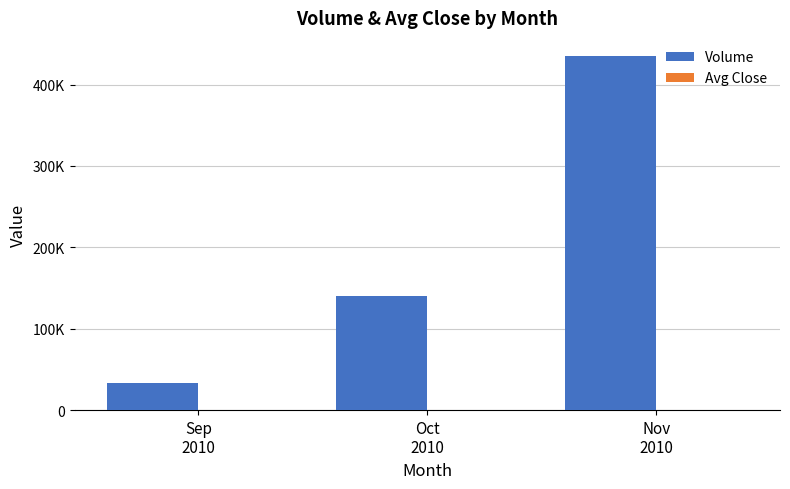

Are the bars horizontal?

No